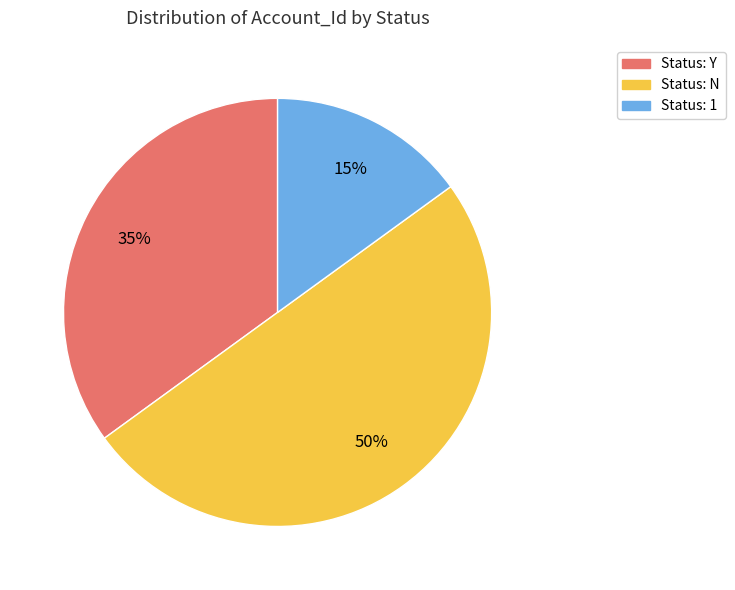

To the nearest percent, what is the average slice percentage?

33%